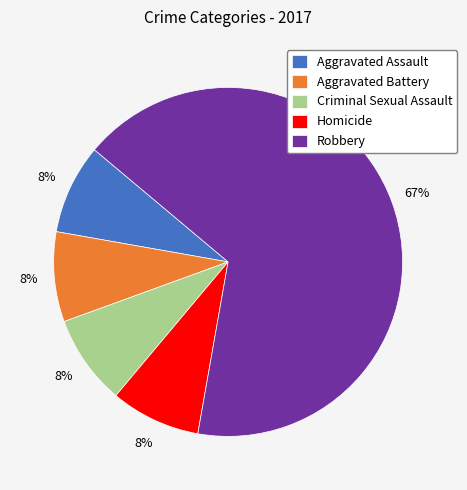

Is there a majority slice in this chart?

Yes